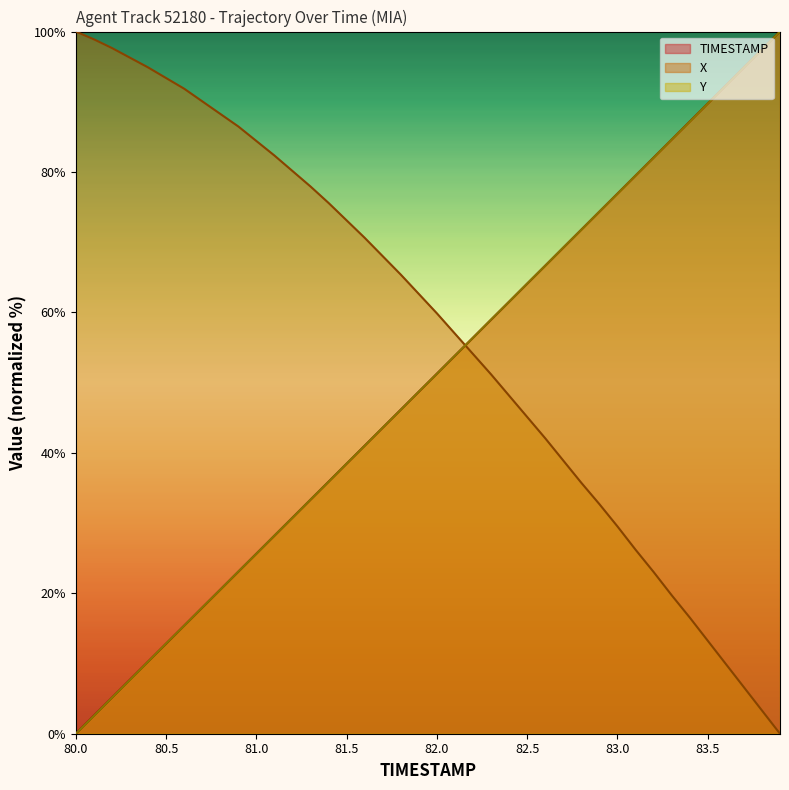

After their last crossing, which series has the higher values: Y or TIMESTAMP?

TIMESTAMP